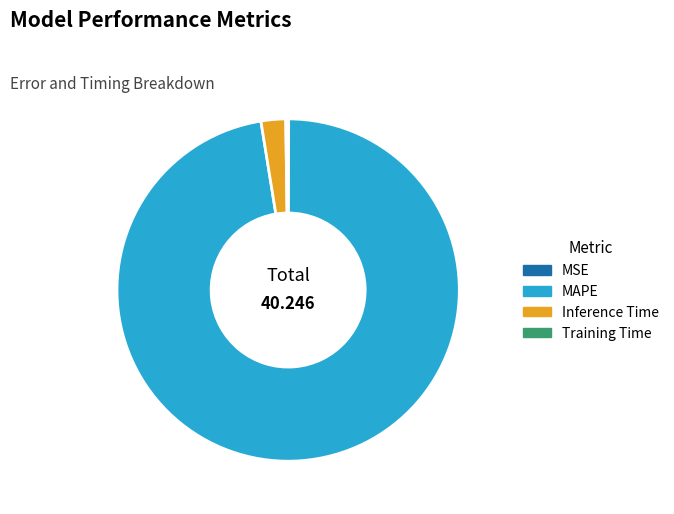

Which category has the biggest portion of the pie?

MAPE